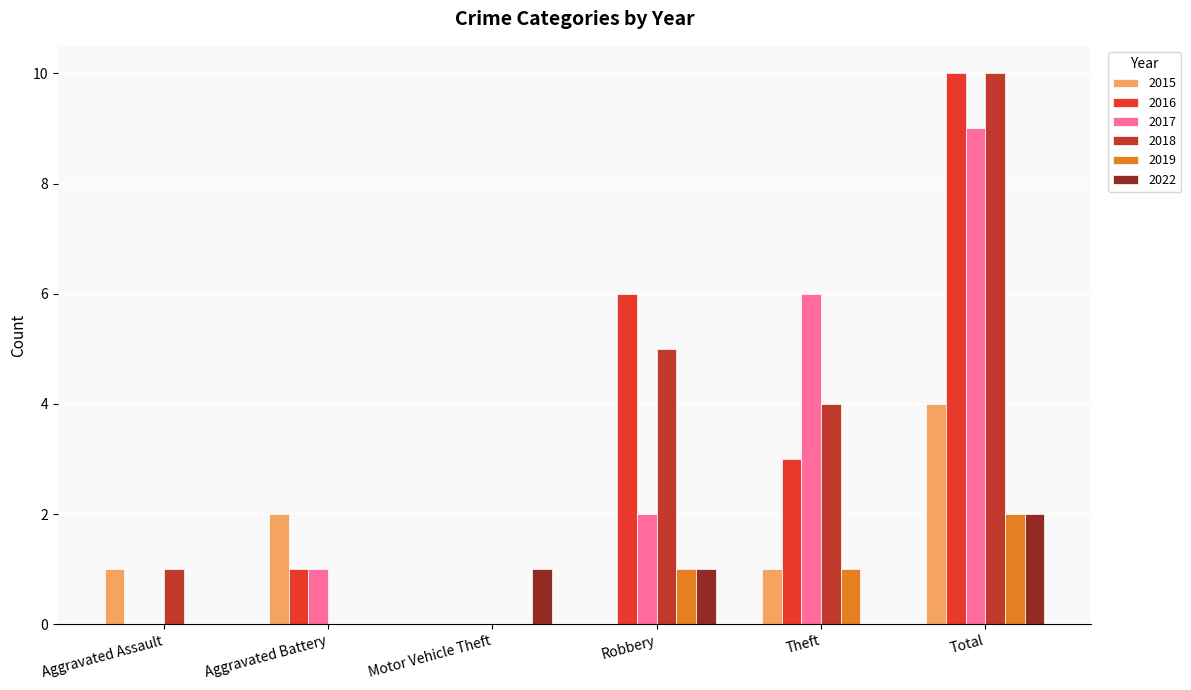

What is the highest value of the 2017 series?

9